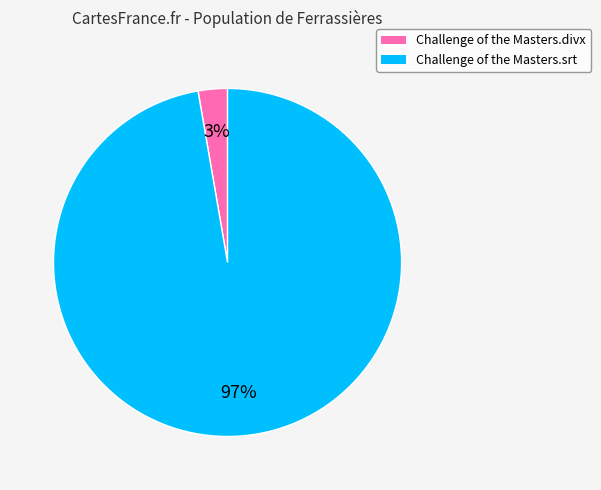

True or false: Challenge of the Masters.divx accounts for 12% of the total.

False